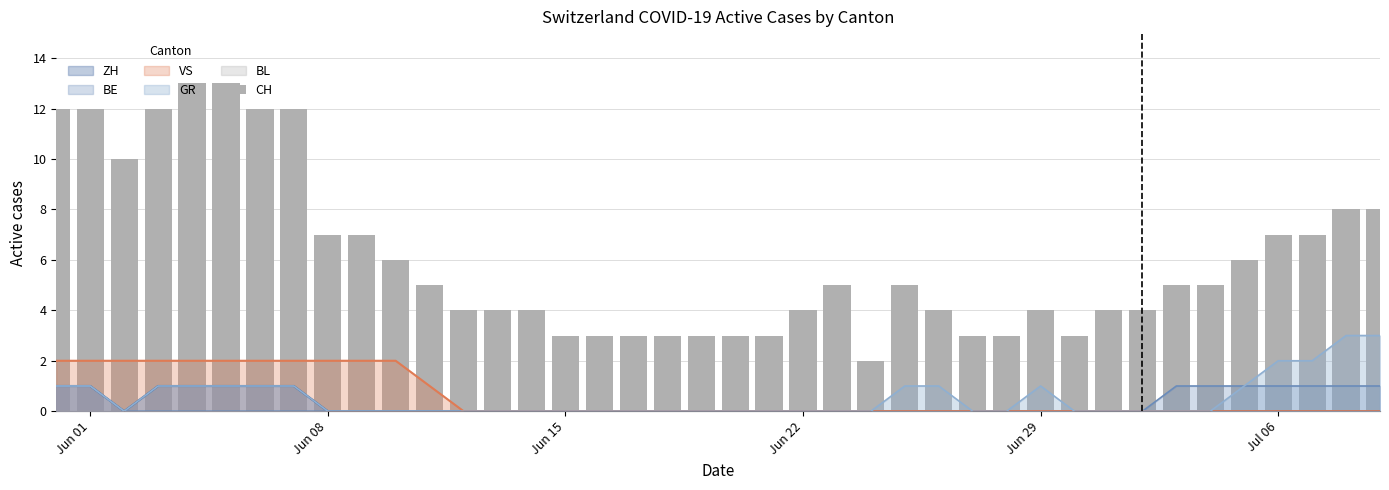

At which label does the data first exceed 5?

Jun 01